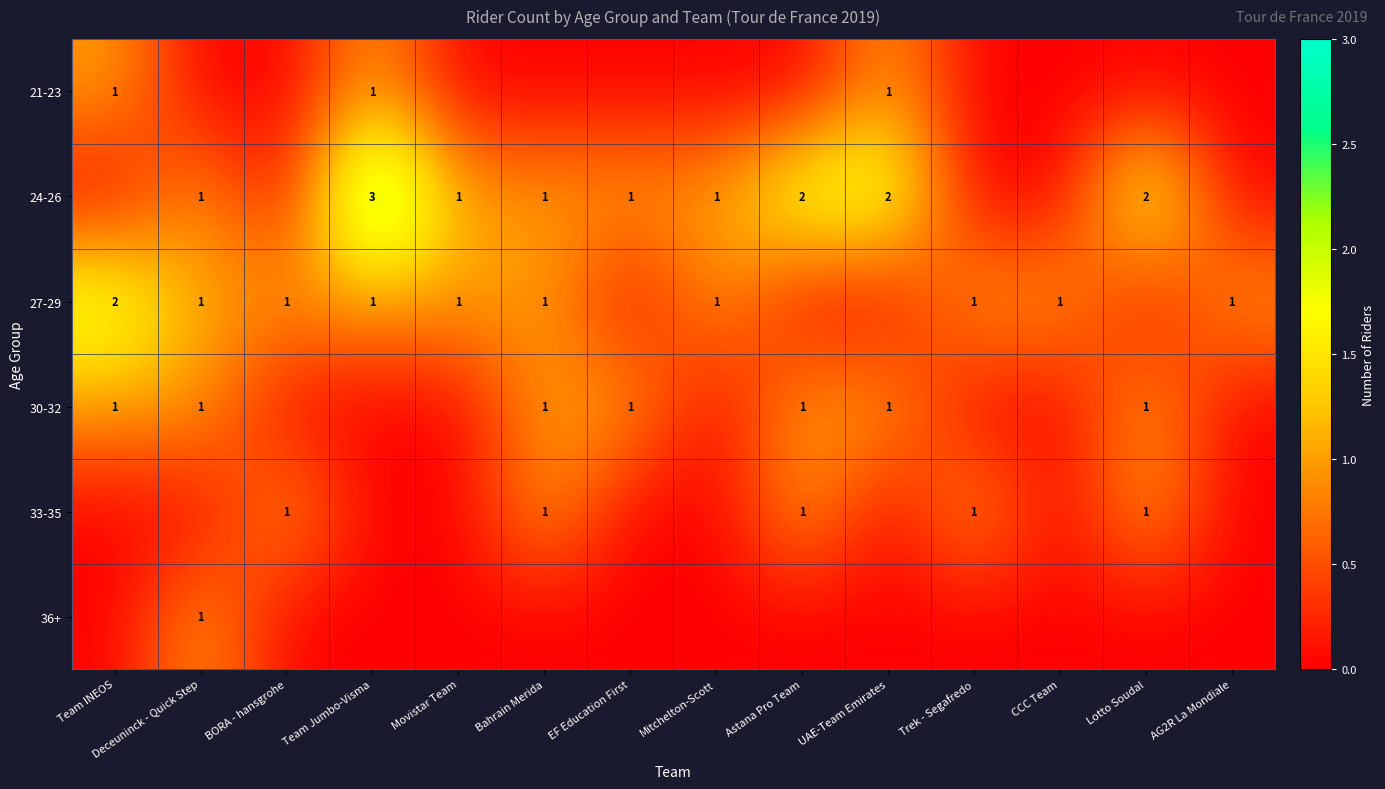

Which category has the highest value across all series?

Team Jumbo-Visma